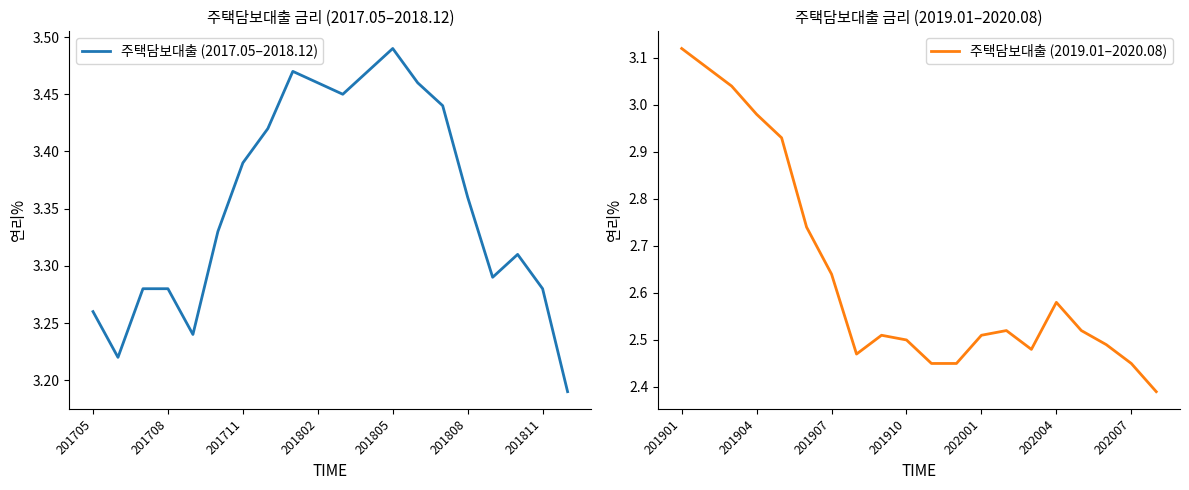

The value of 주택담보대출 (2017.05–2018.12) at 201708 is 1.3. True or false?

False